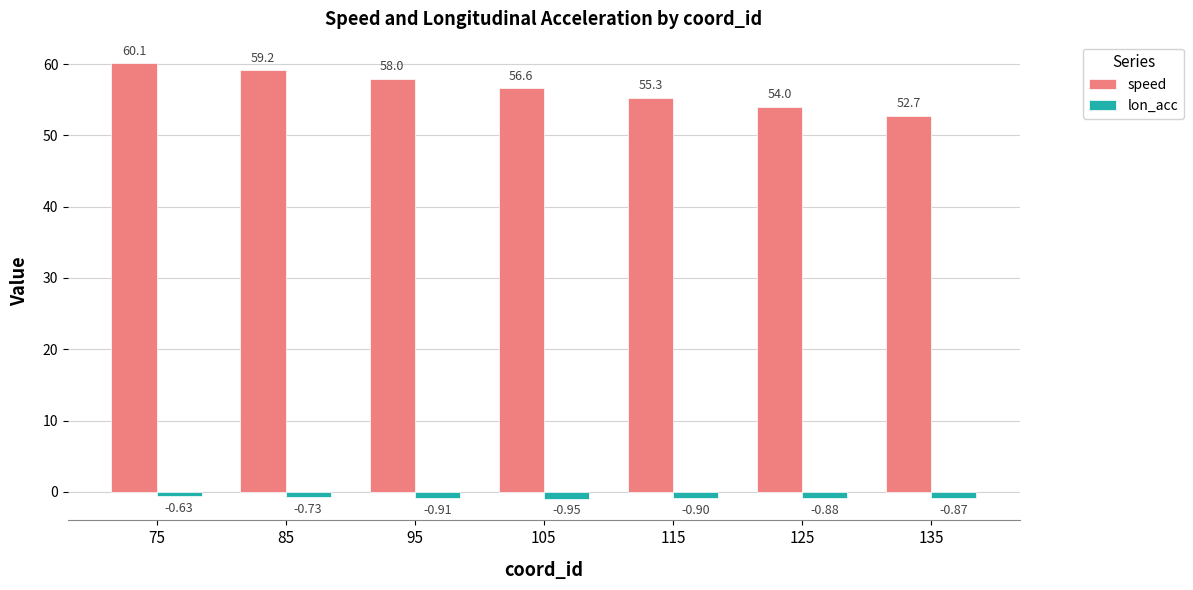

Which series has the largest total across all categories?

speed